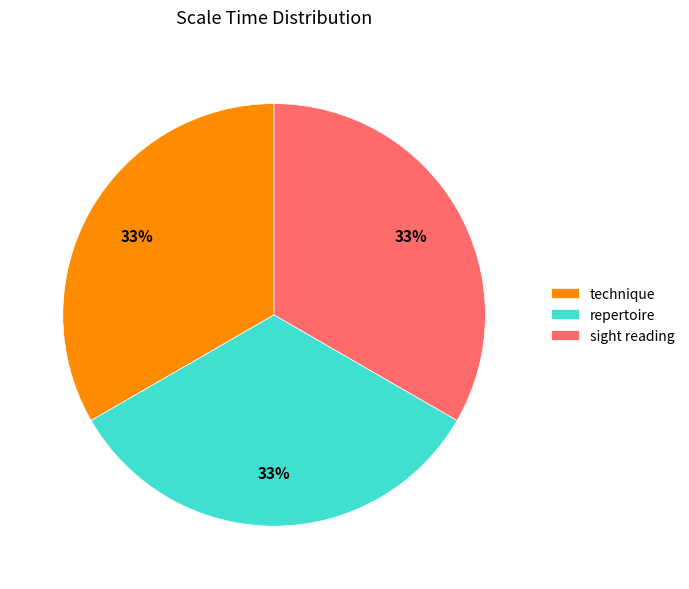

How many segments does this pie chart have?

3